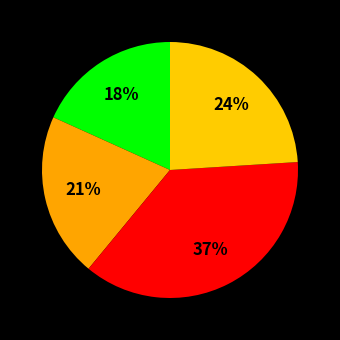

How many slices are in this pie chart?

4